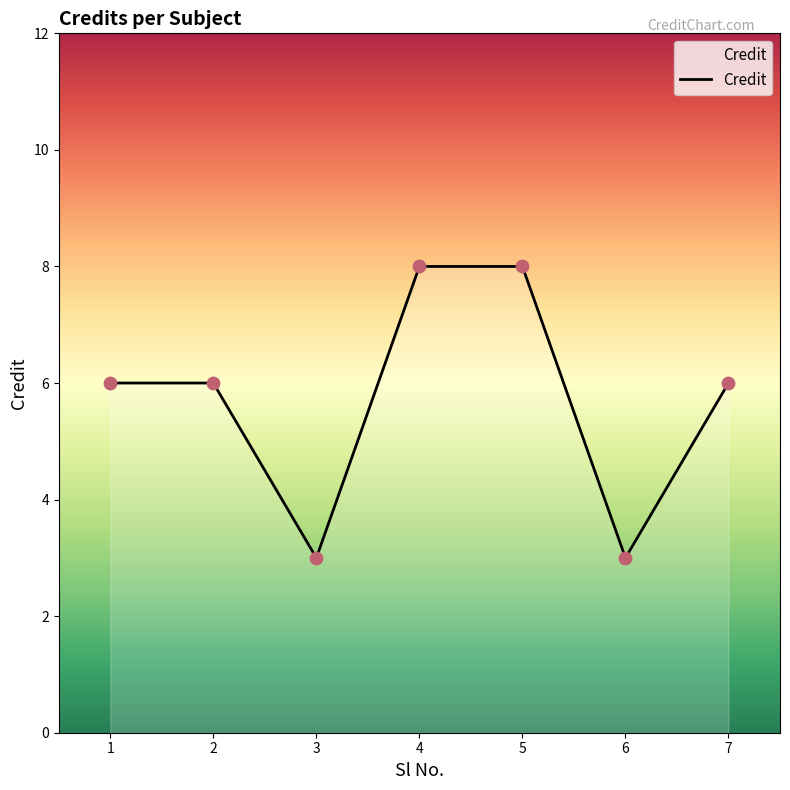

Approximately how many times larger is the value at 5 compared to 1?

1.3